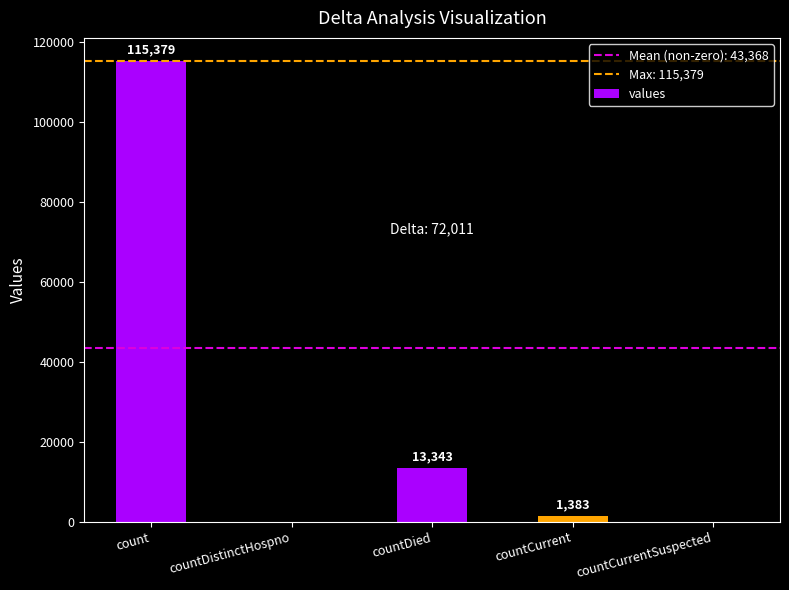

Where is the data nearest to the value 57689?

countDied